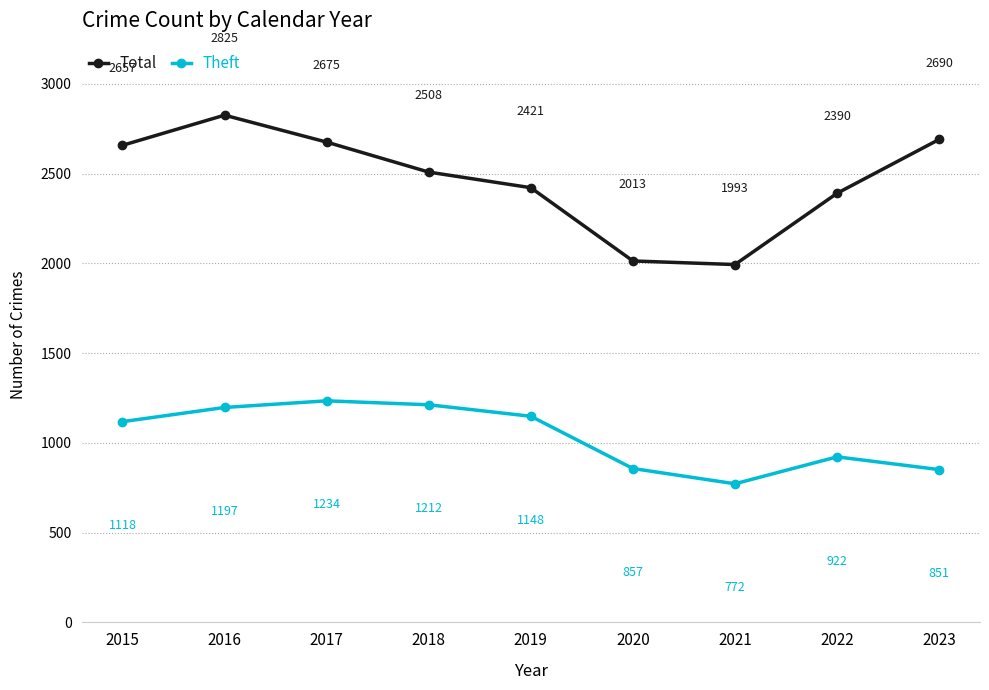

Count the number of data series in this chart.

2